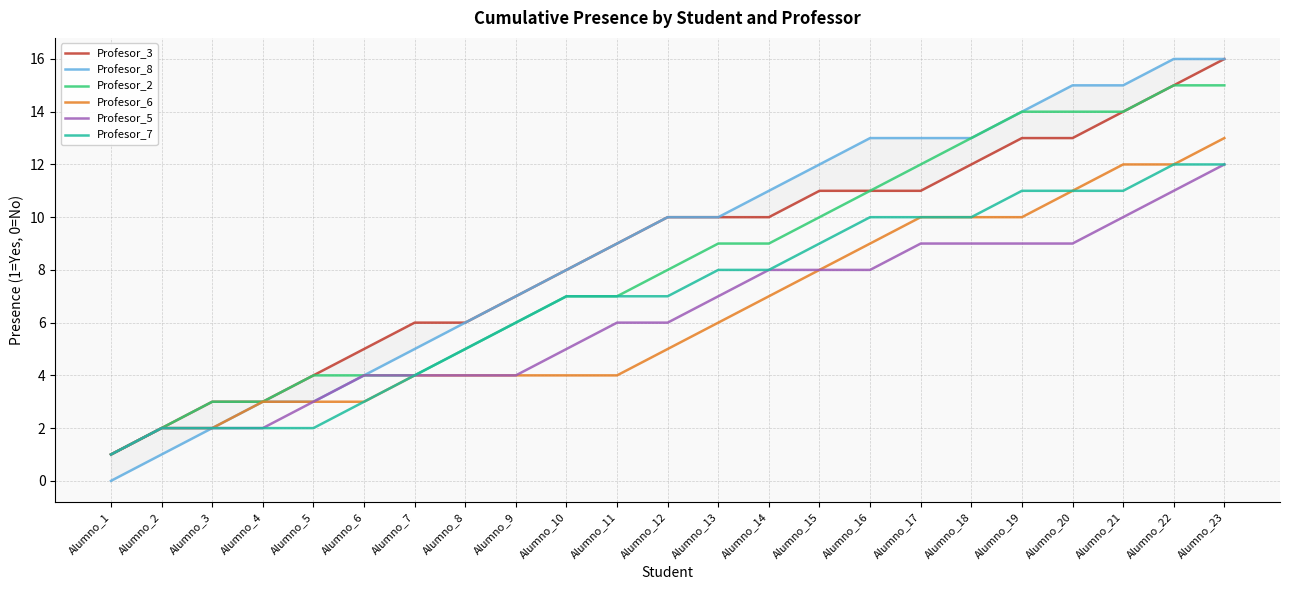

Is it true that Profesor_5 equals 16 at Alumno_17?

False